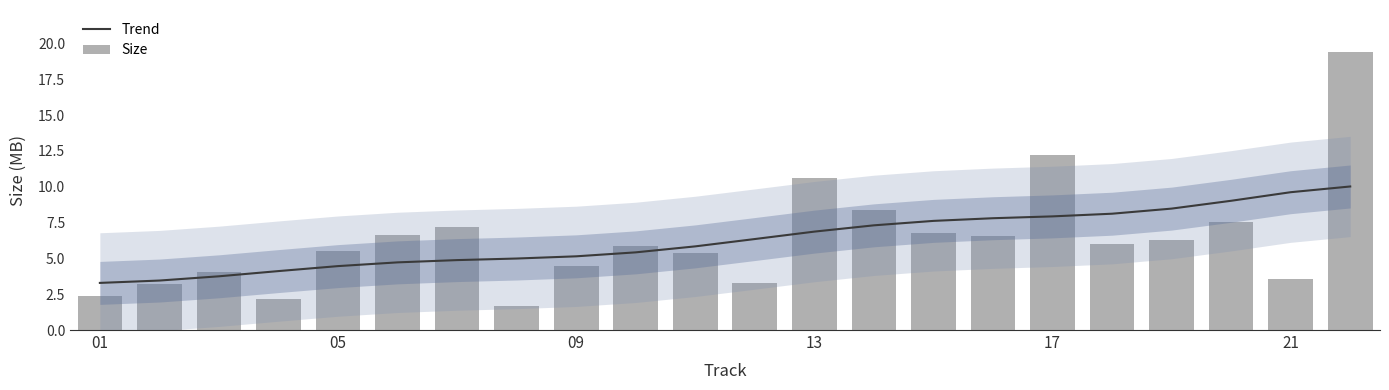

Does the chart contain any negative values?

No